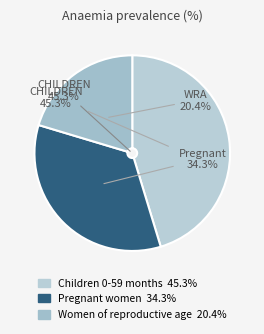

How many segments does this pie chart have?

3